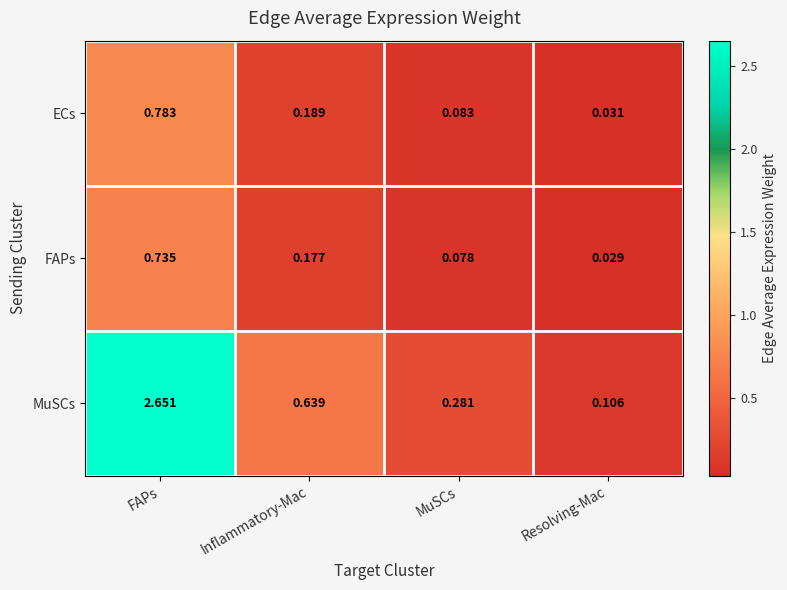

Rank the series by their maximum value, from lowest to highest.

FAPs, ECs, MuSCs